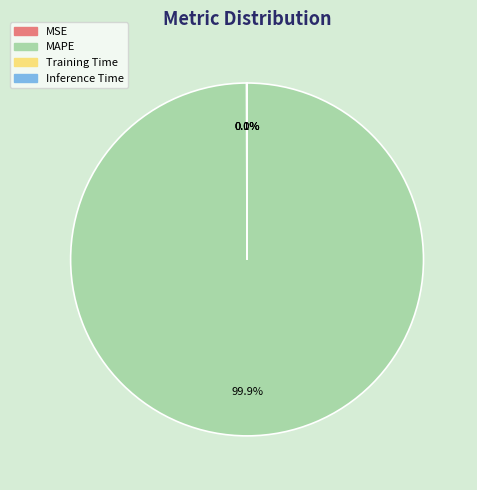

Which category has the biggest portion of the pie?

MAPE